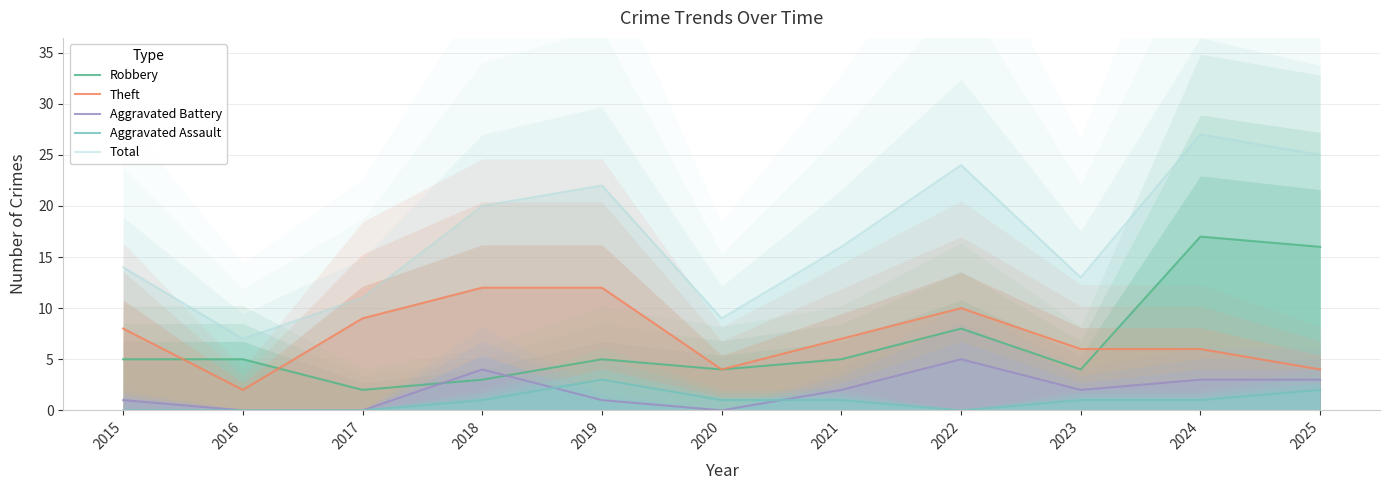

Which series has the largest total across all categories?

Total